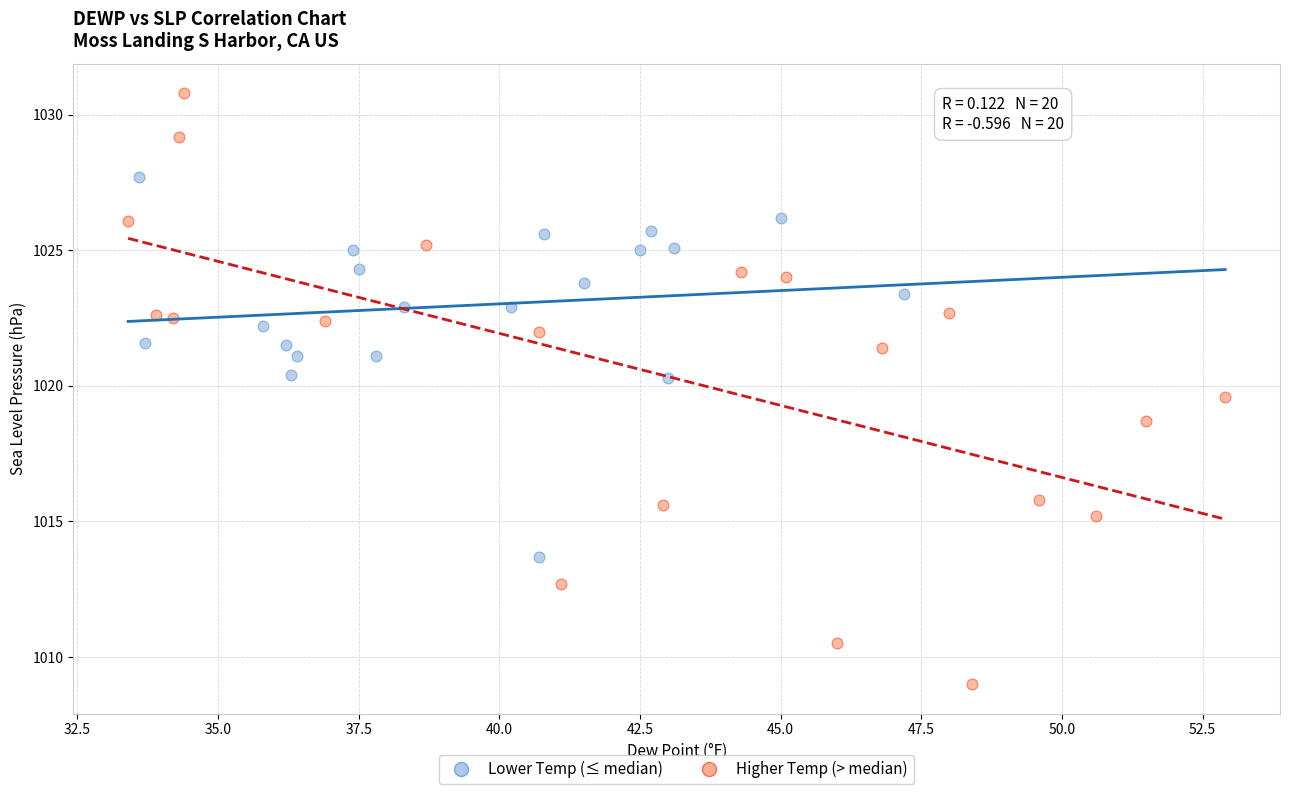

What are all the series names shown in the legend?

Lower Temp (≤ median), Higher Temp (> median)